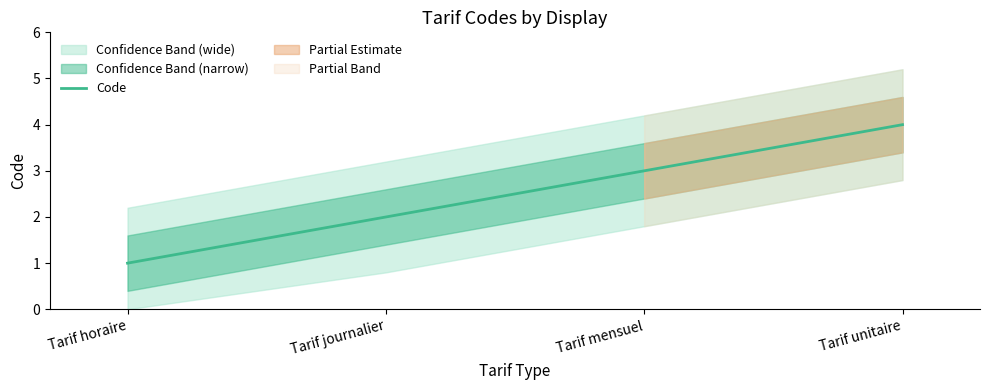

How many distinct data groups are displayed?

1